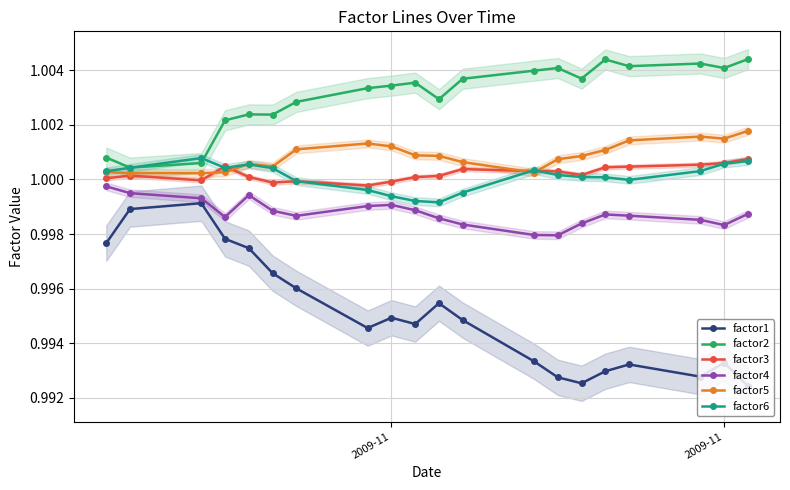

Is it true that factor3 equals 0.2 at 5?

False